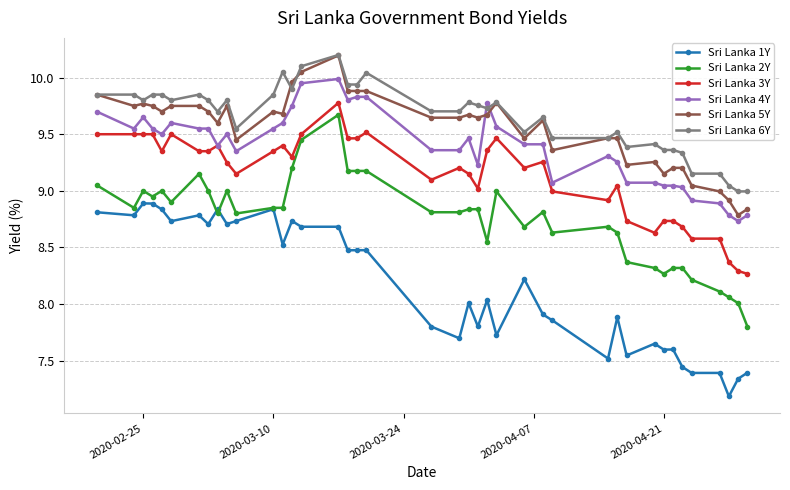

Which series has the largest range (max minus min)?

Sri Lanka 2Y